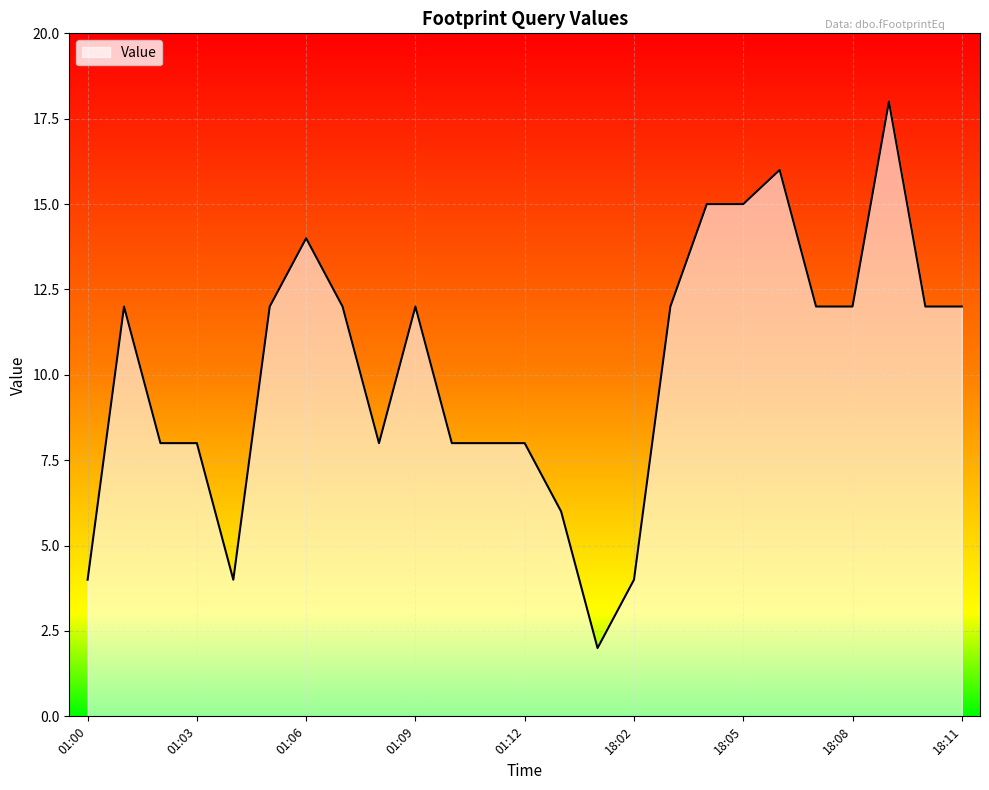

Count the values in the range 8 to 12.

15